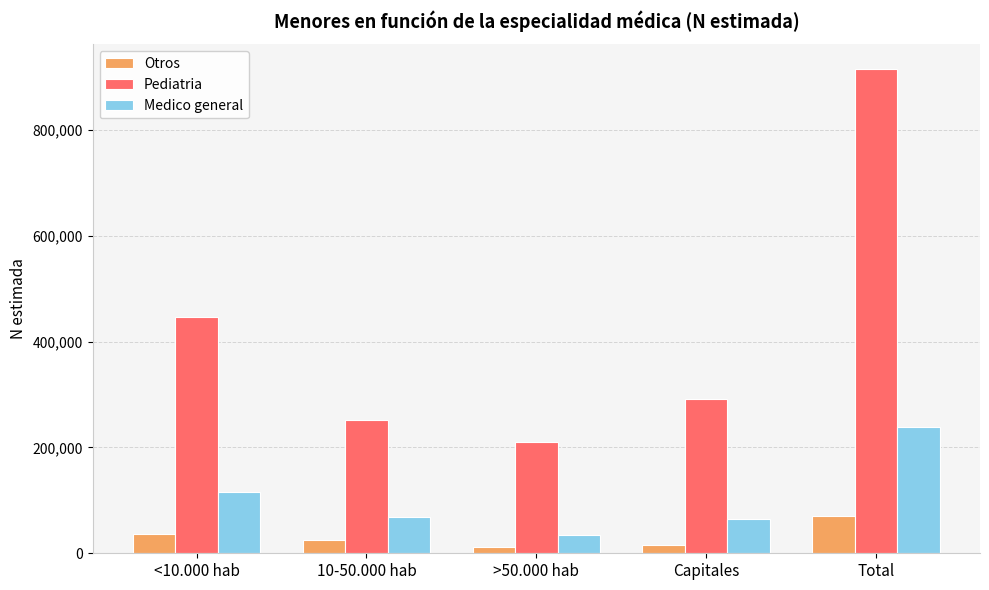

What is the highest value of the Pediatria series?

916405